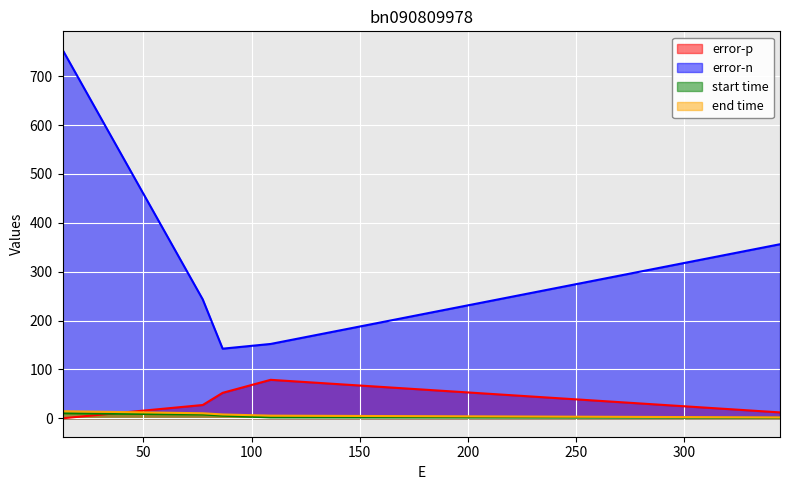

Rank the categories by error-n value from lowest to highest.

86.6412147147715, 108.826361107566, 77.4409915677724, 344.234816510444, 12.6461418587867